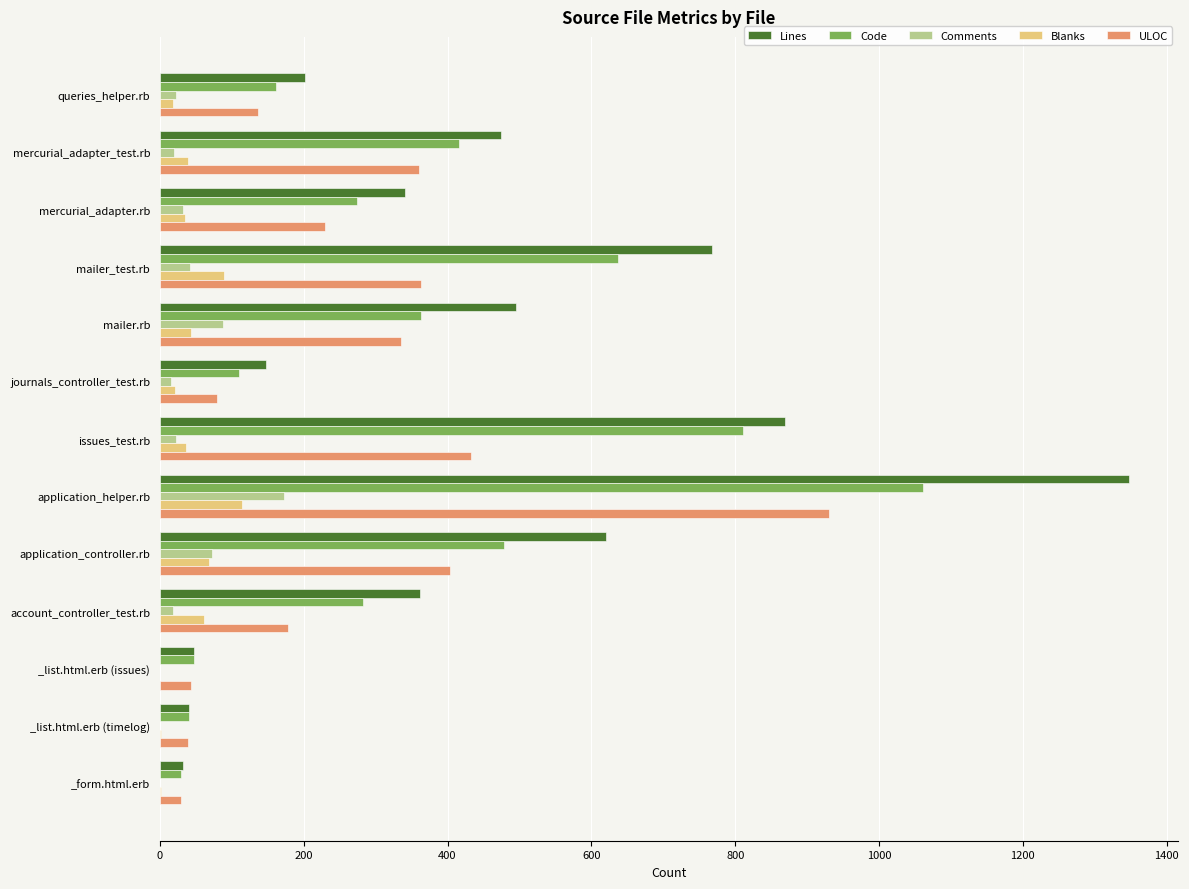

What is the maximum value for ULOC?

931